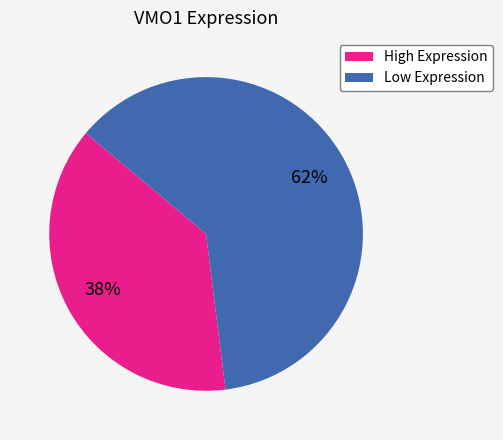

Is there any slice that represents more than half of the pie?

Yes